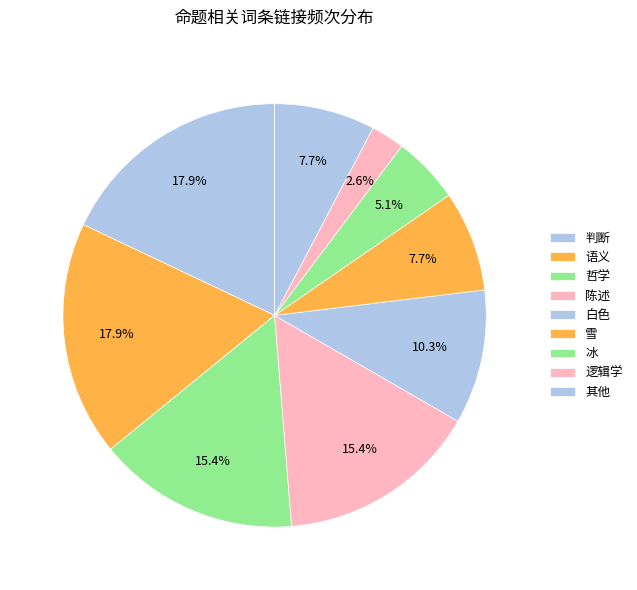

Count the number of slices in the pie.

9